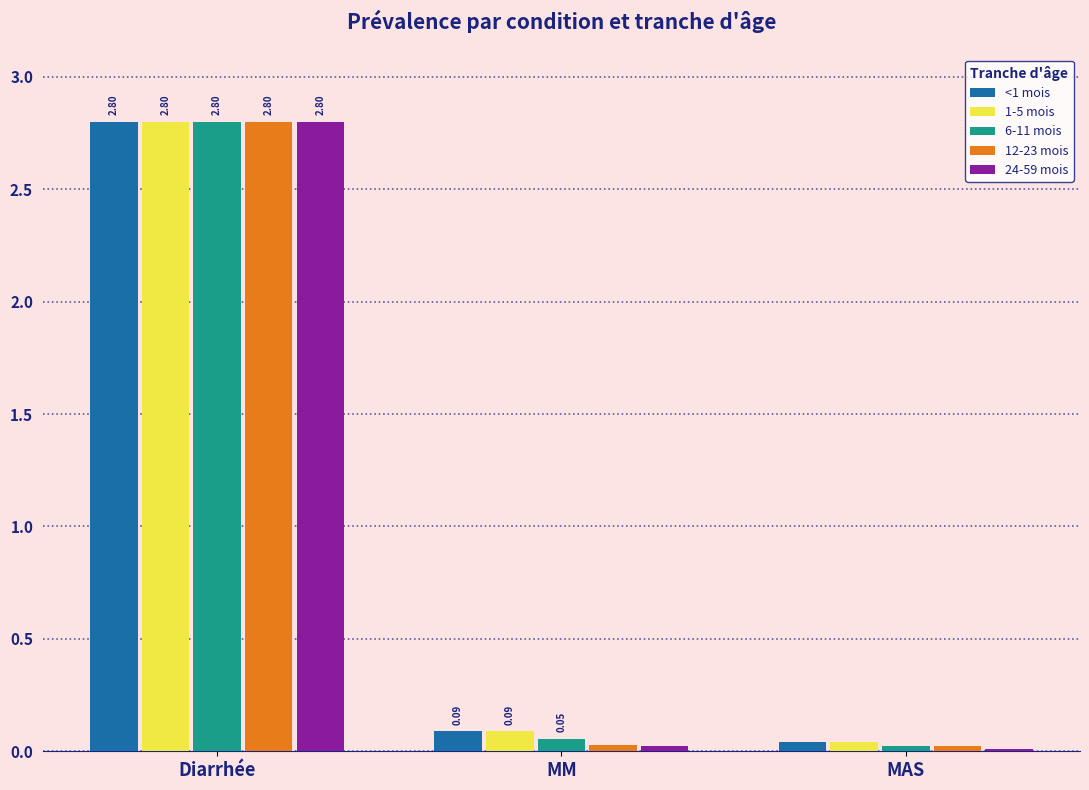

Rank the categories by 12-23 mois value from highest to lowest.

Diarrhée, MM, MAS